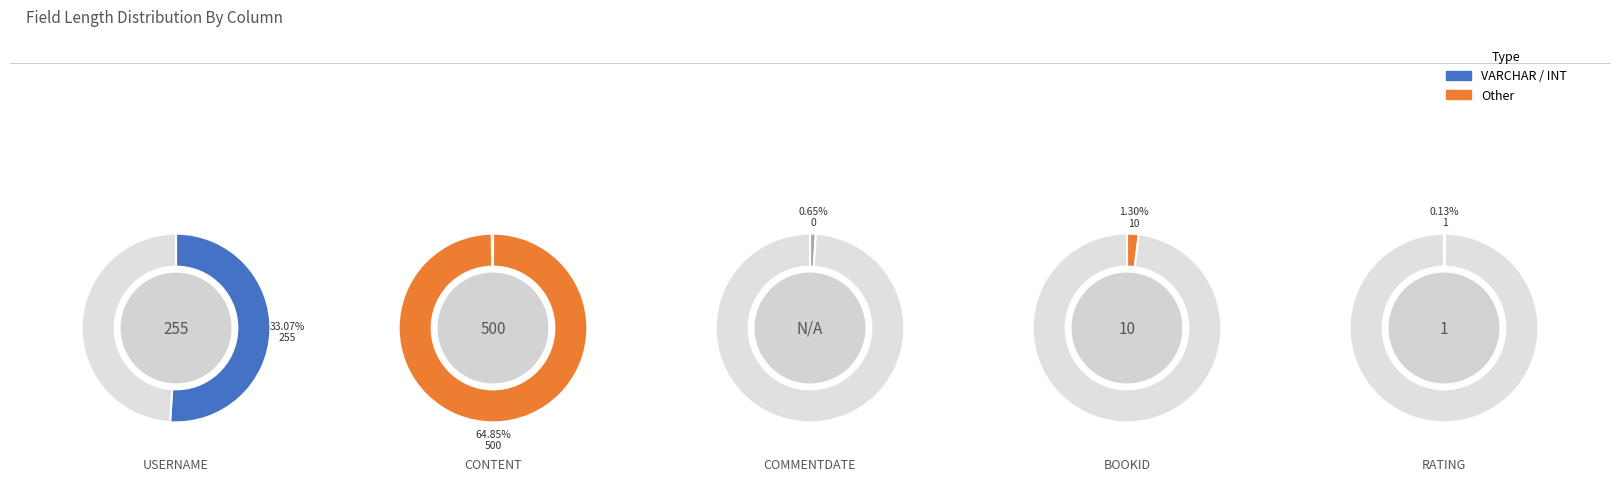

Which slice is the largest?

CONTENT